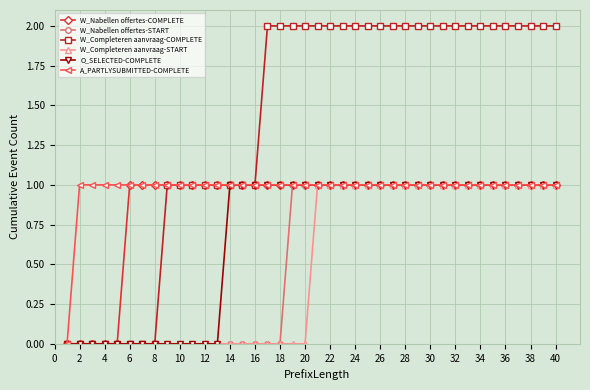

Which series has the largest total across all categories?

W_Completeren aanvraag-COMPLETE